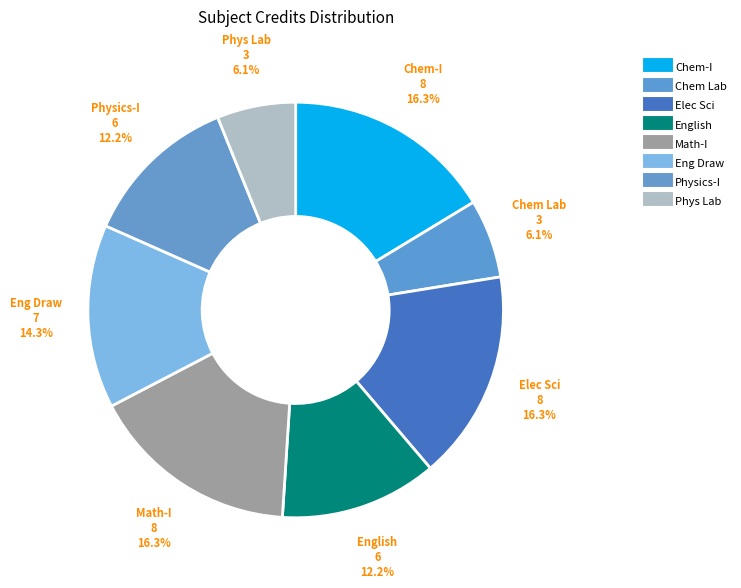

Count the number of slices in the pie.

8